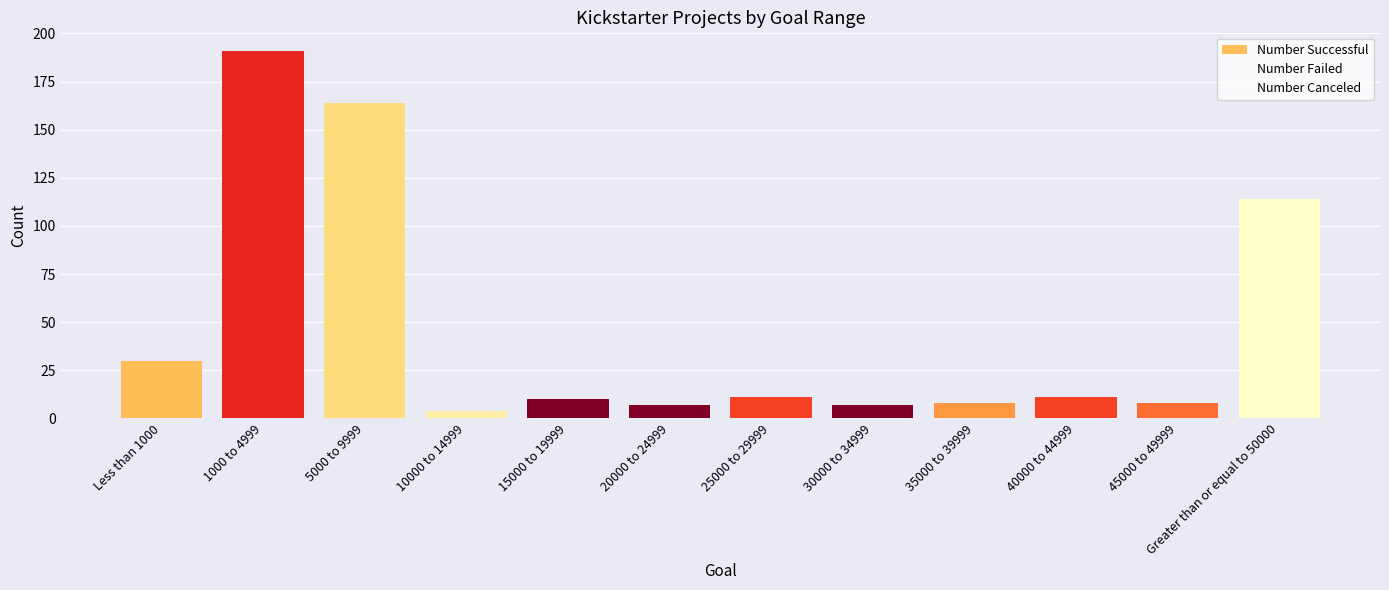

What is the maximum value shown in the chart?

191